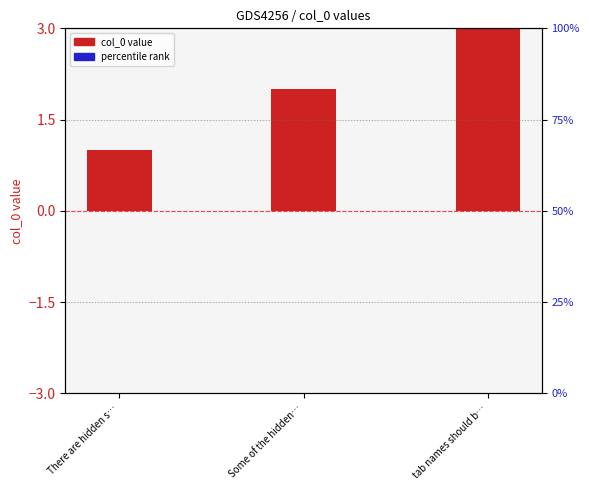

The chart shows a value of 3 at tab names should b…. True or false?

True